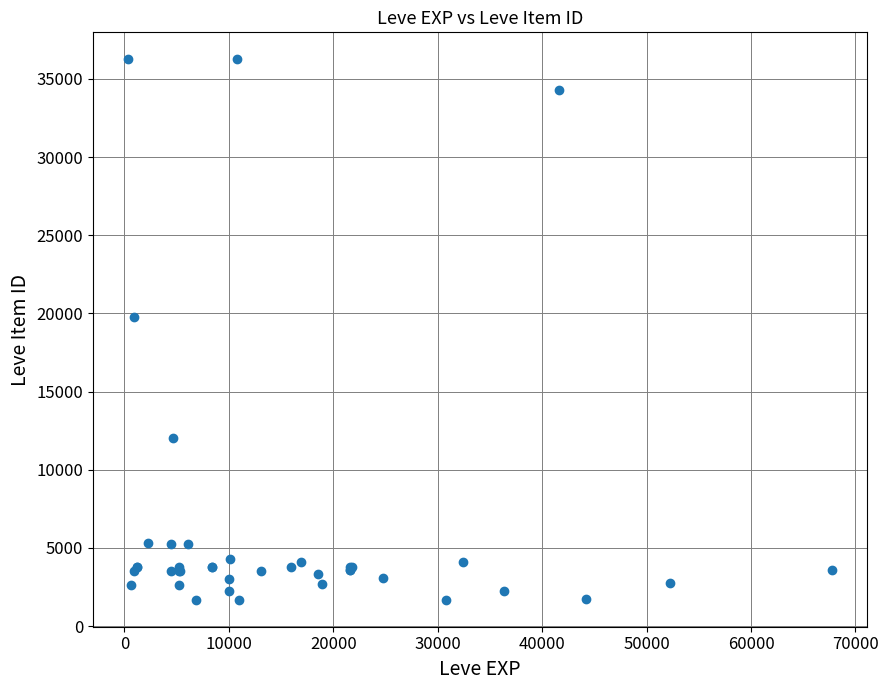

What Y value in the scatter plot is closest to 18967?

19744